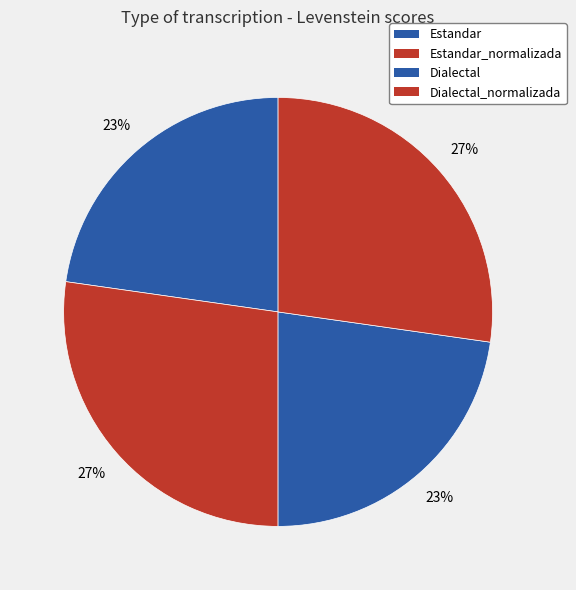

How many slices are in this pie chart?

4